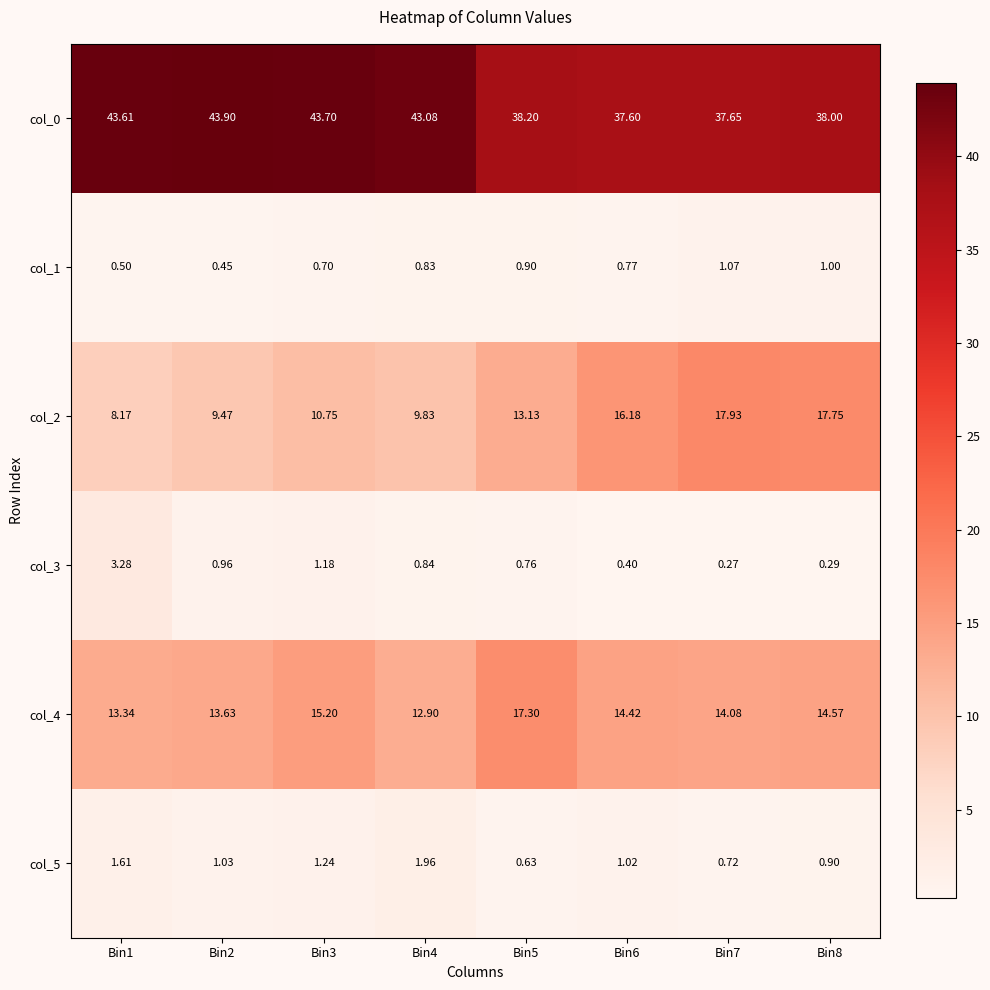

At Bin2, list the series in order from smallest to largest.

col_1, col_3, col_5, col_2, col_4, col_0